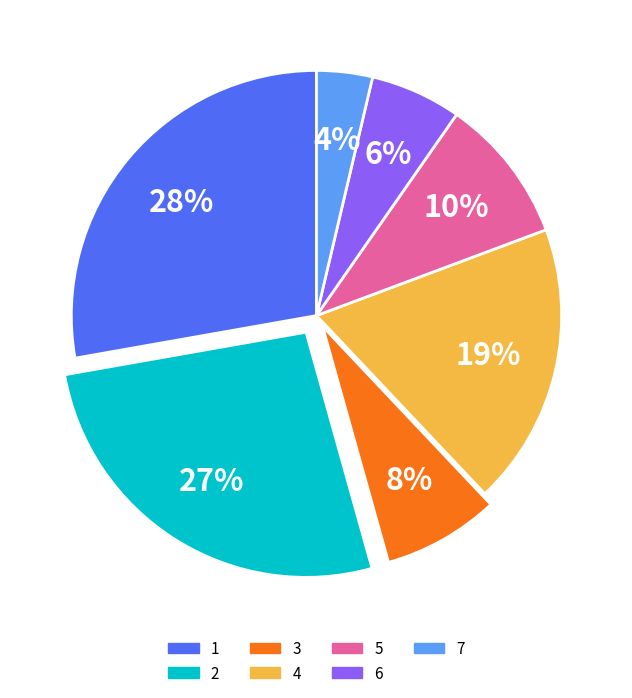

Does any single category account for the majority?

No